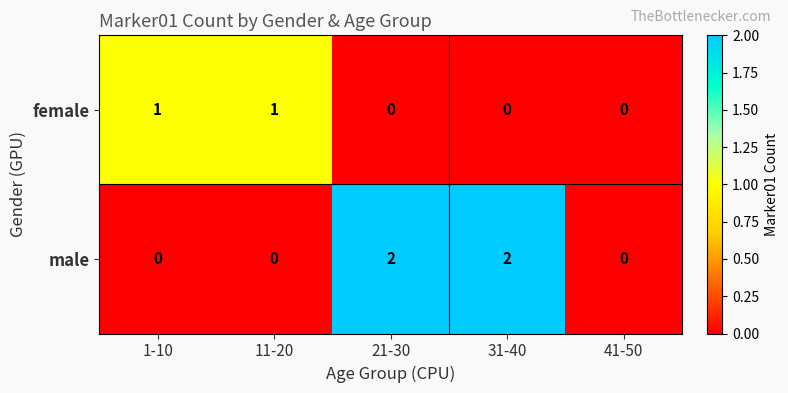

List the series in order of their peak value, lowest first.

female, male